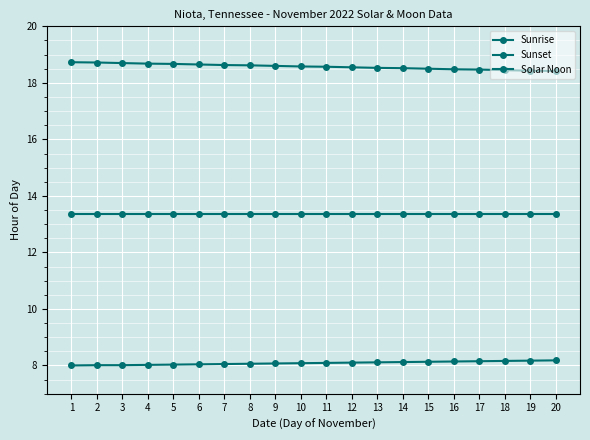

The value of Sunset at 18 is 3.9. True or false?

False